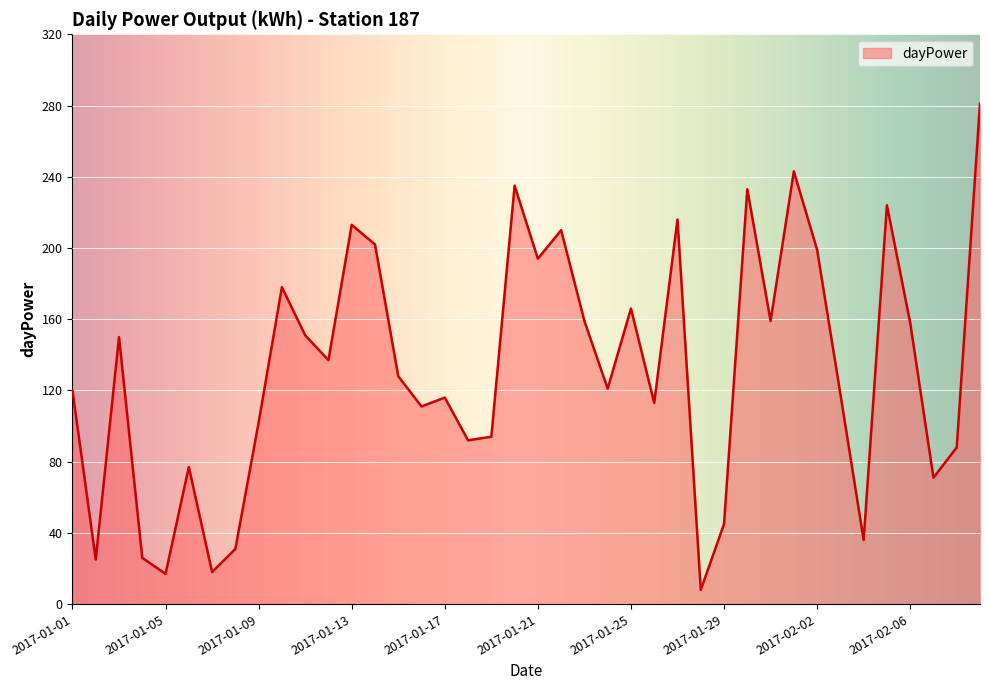

What is the smallest value displayed?

8